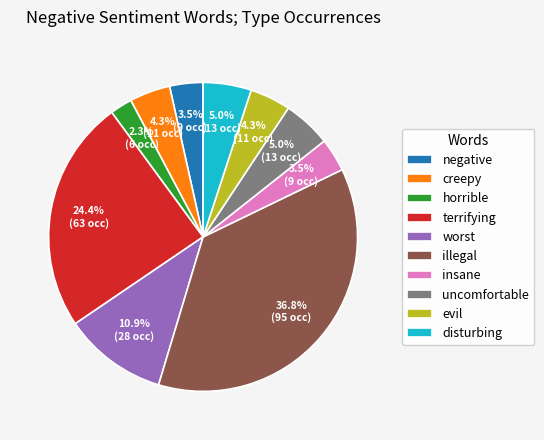

Does any single category account for the majority?

No